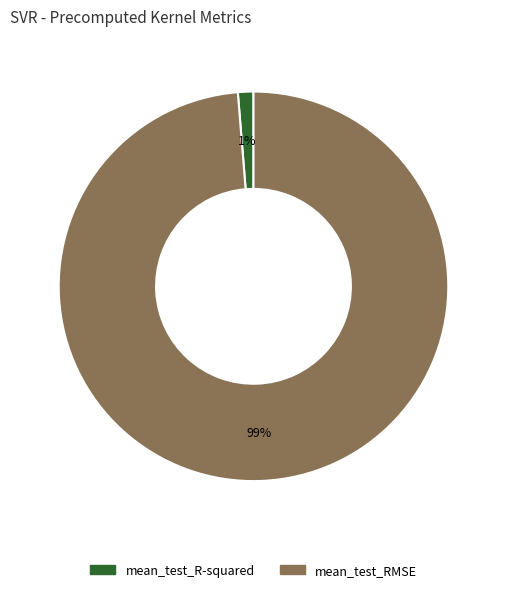

Which has a higher value, mean_test_R-squared or mean_test_RMSE?

mean_test_RMSE